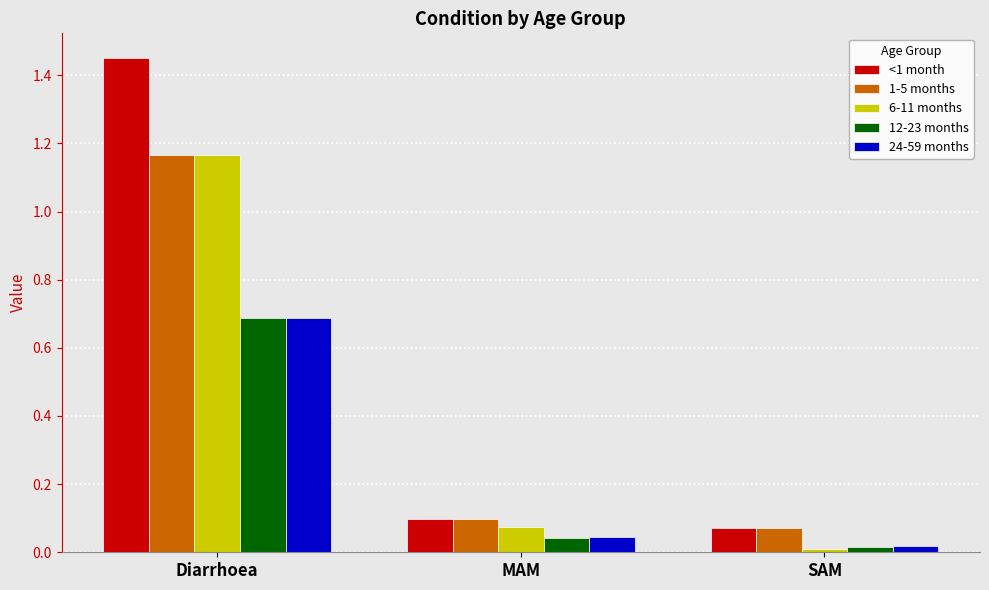

At which category is the sum across all series the highest?

Diarrhoea